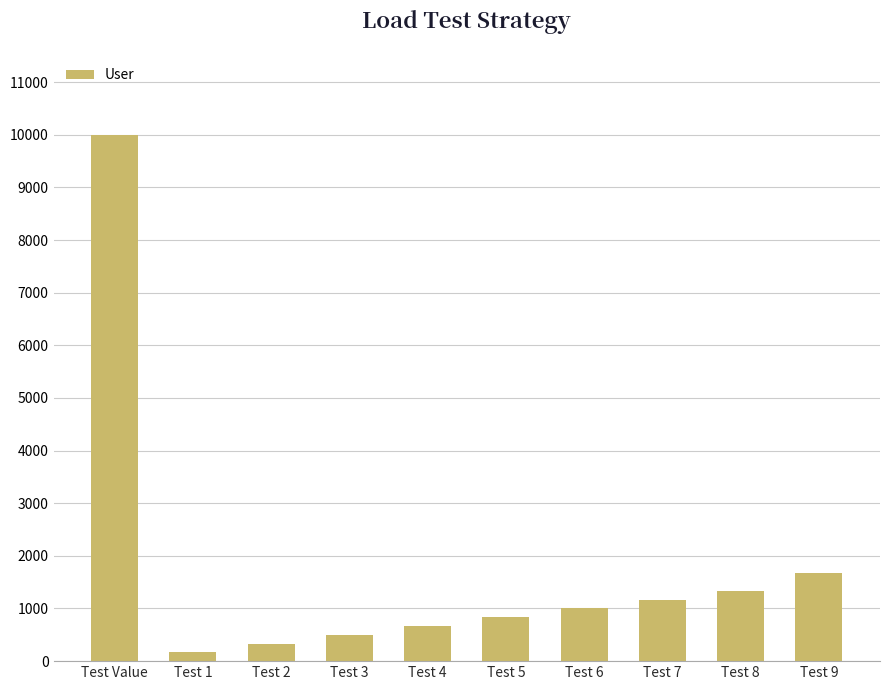

Reading left to right, extract all data points from this chart.

10000.0	166.7	333.3	500.0	666.7	833.3	1000.0	1166.7	1333.3	1666.7